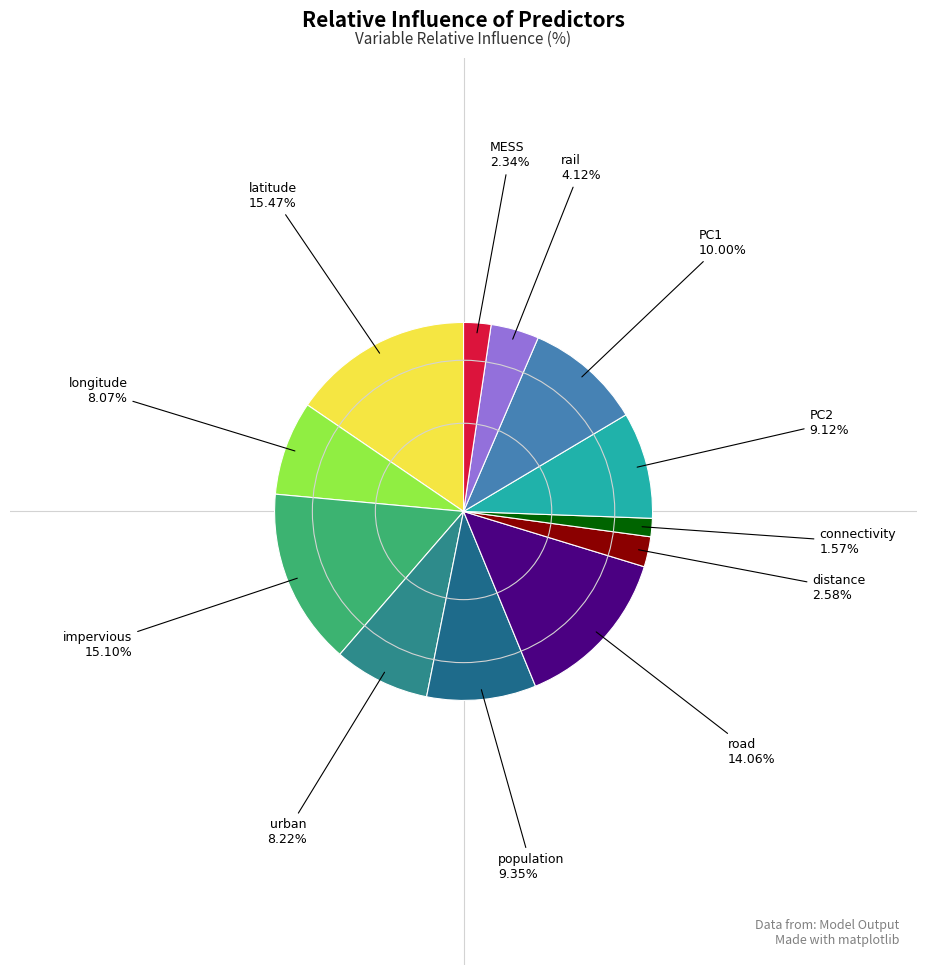

Which slice is the smallest?

connectivity